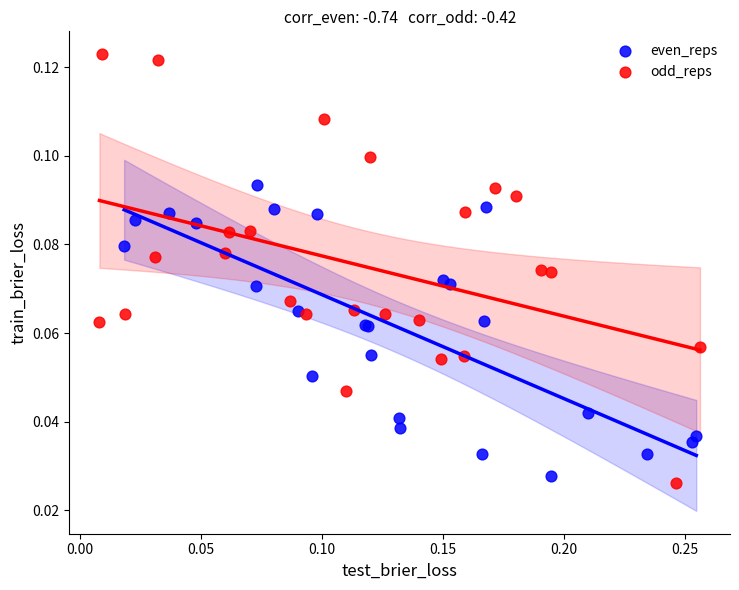

Which series contains the highest Y value?

odd_reps